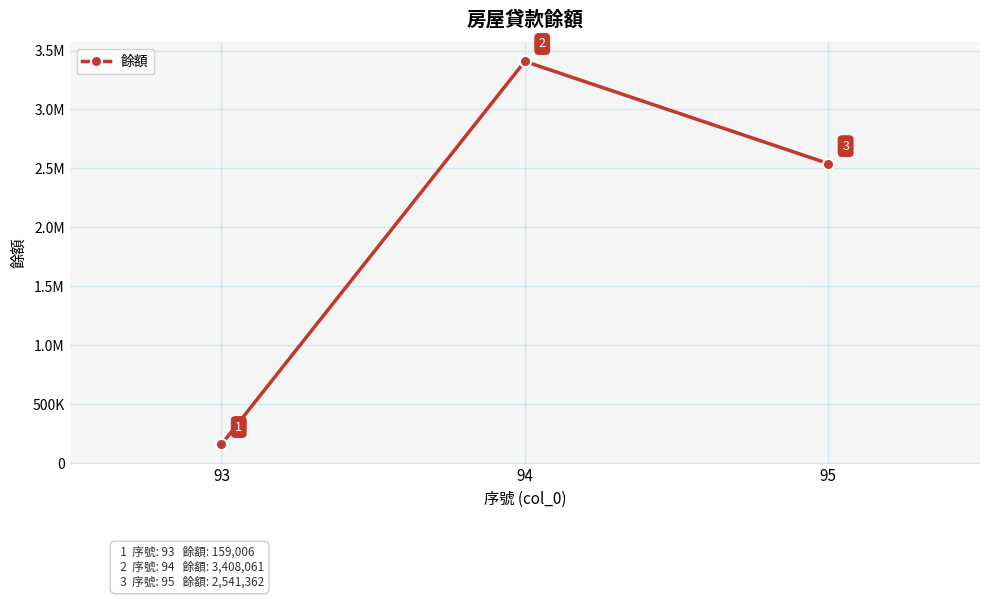

Which label corresponds to the largest value in the chart?

94